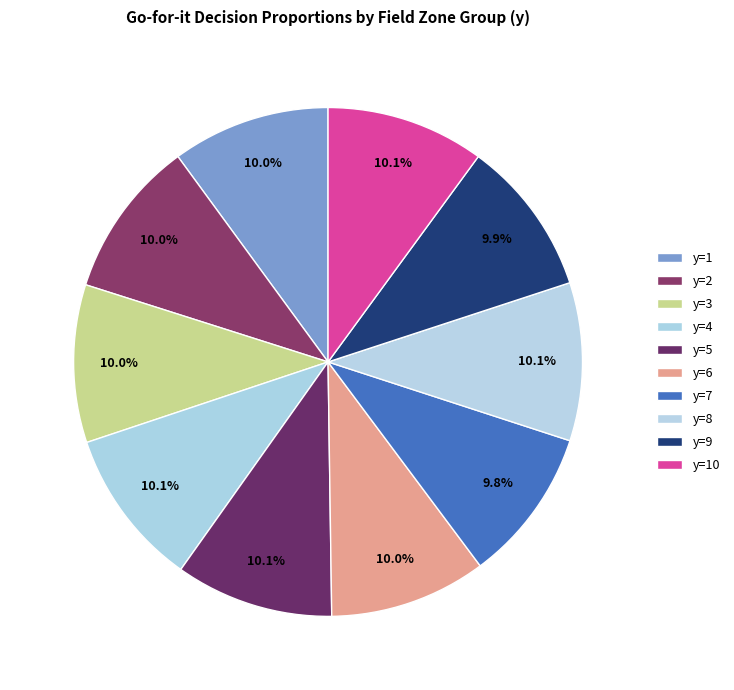

How many segments does this pie chart have?

10